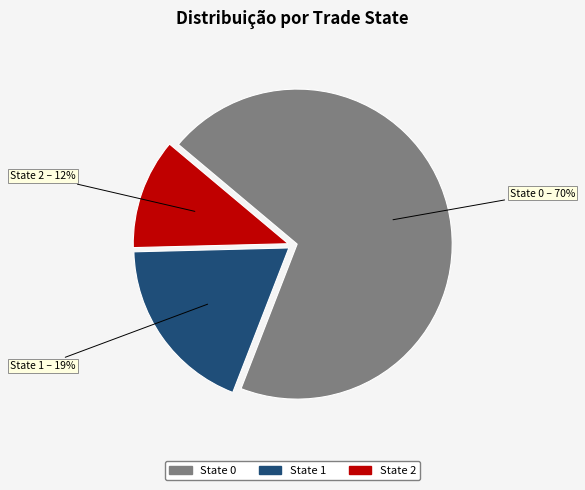

Is it true that State 0 is 70% of the pie?

True